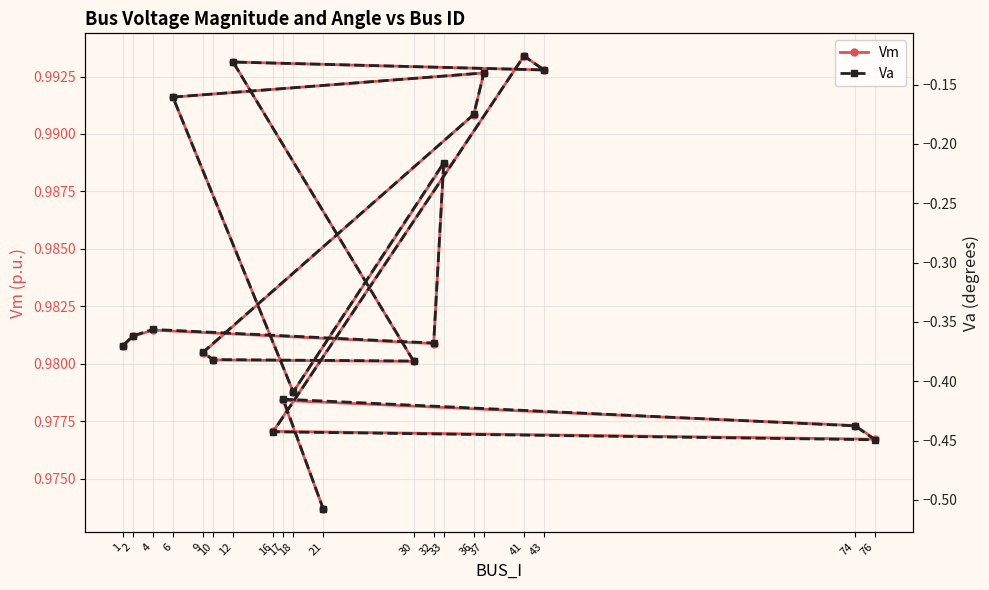

What is the value of the Va point at the 11th from the left?

-0.4